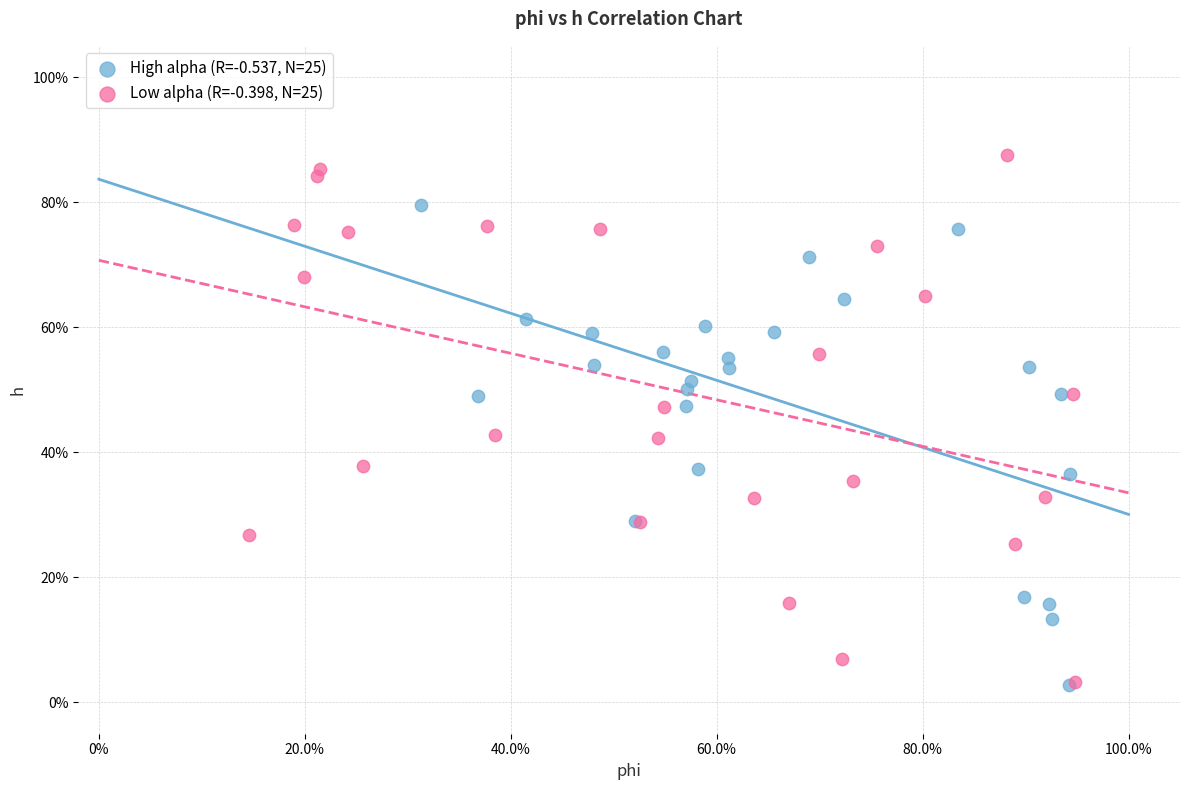

Which series contains the highest Y value?

Low alpha (R=-0.398, N=25)